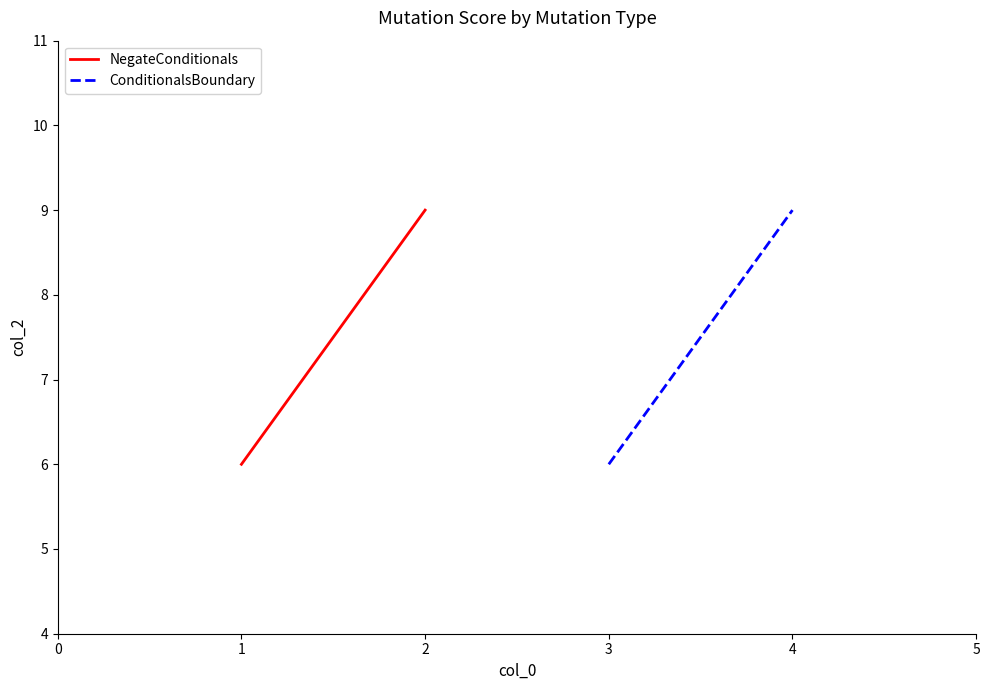

Which series changed the most between 0 and 1?

NegateConditionals